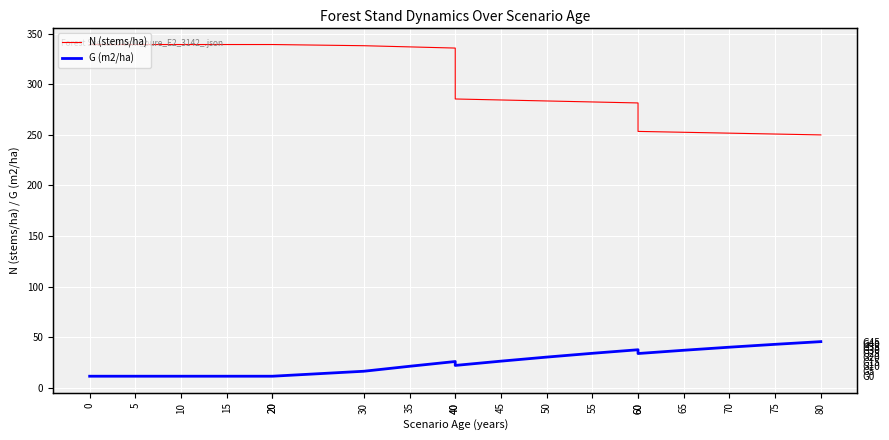

How many data points in N (stems/ha) are less than 285?

9